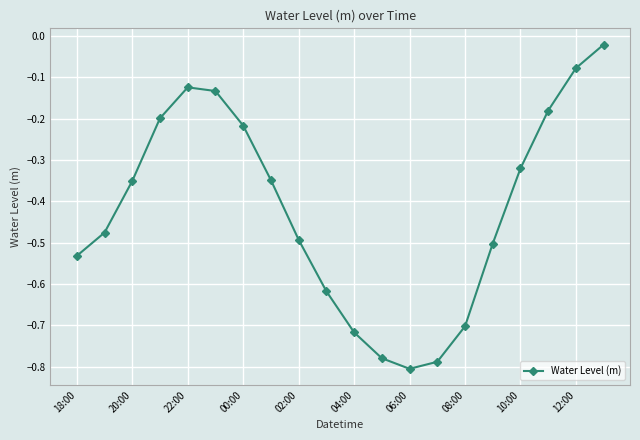

How many points are lower than both their immediate neighbors (excluding endpoints)?

1